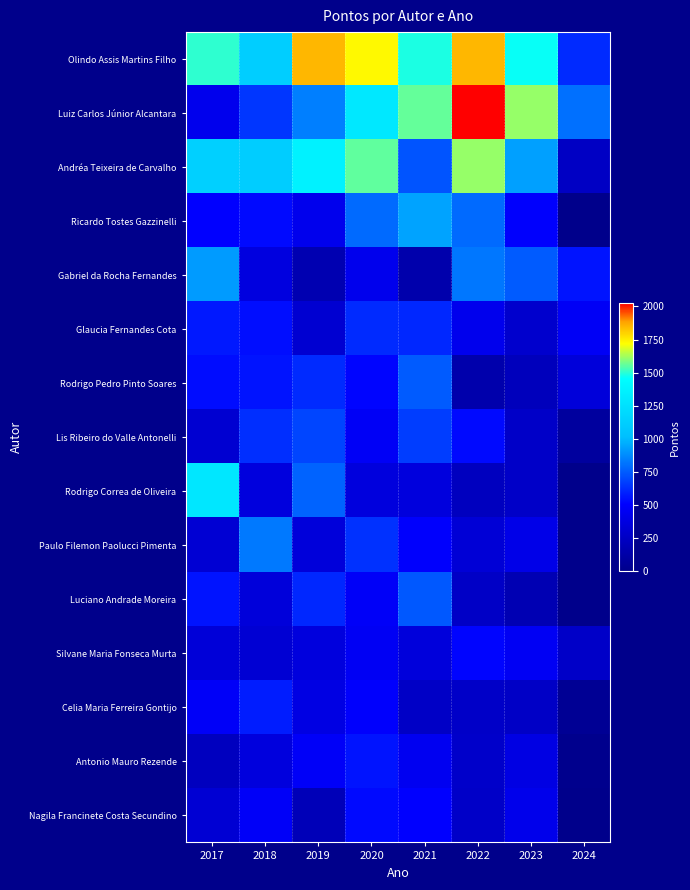

Reading left to right, extract all data points from this chart.

Olindo Assis Martins Filho: 2017=1505	2018=1120	2019=1850	2020=1730	2021=1485	2022=1850	2023=1465	2024=620
Luiz Carlos Júnior Alcantara: 2017=430	2018=650	2019=845	2020=1300	2021=1560	2022=2025	2023=1610	2024=805
Andréa Teixeira de Carvalho: 2017=1135	2018=1115	2019=1370	2020=1555	2021=730	2022=1610	2023=930	2024=250
Ricardo Tostes Gazzinelli: 2017=510	2018=530	2019=430	2020=790	2021=940	2022=790	2023=500	2024=0
Gabriel da Rocha Fernandes: 2017=920	2018=370	2019=170	2020=430	2021=150	2022=825	2023=750	2024=560
Glaucia Fernandes Cota: 2017=570	2018=545	2019=310	2020=620	2021=610	2022=430	2023=290	2024=470
Rodrigo Pedro Pinto Soares: 2017=540	2018=560	2019=620	2020=520	2021=750	2022=150	2023=220	2024=350
Lis Ribeiro do Valle Antonelli: 2017=310	2018=630	2019=690	2020=470	2021=670	2022=530	2023=270	2024=90
Rodrigo Correa de Oliveira: 2017=1290	2018=360	2019=770	2020=360	2021=360	2022=230	2023=270	2024=0
Paulo Filemon Paolucci Pimenta: 2017=320	2018=830	2019=350	2020=640	2021=500	2022=330	2023=410	2024=0
Luciano Andrade Moreira: 2017=560	2018=350	2019=610	2020=480	2021=740	2022=260	2023=180	2024=0
Silvane Maria Fonseca Murta: 2017=340	2018=320	2019=360	2020=460	2021=355	2022=520	2023=460	2024=270
Celia Maria Ferreira Gontijo: 2017=480	2018=585	2019=390	2020=500	2021=260	2022=270	2023=260	2024=40
Antonio Mauro Rezende: 2017=230	2018=360	2019=480	2020=560	2021=450	2022=280	2023=390	2024=15
Nagila Francinete Costa Secundino: 2017=320	2018=480	2019=200	2020=530	2021=510	2022=270	2023=420	2024=0